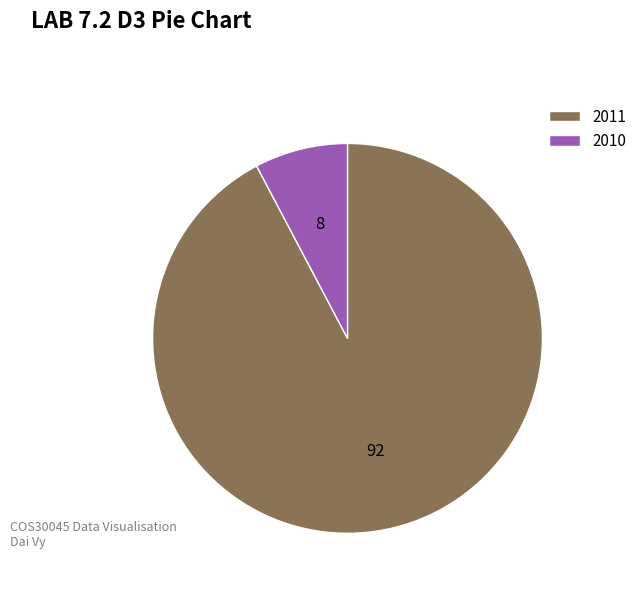

How many slices are in this pie chart?

2